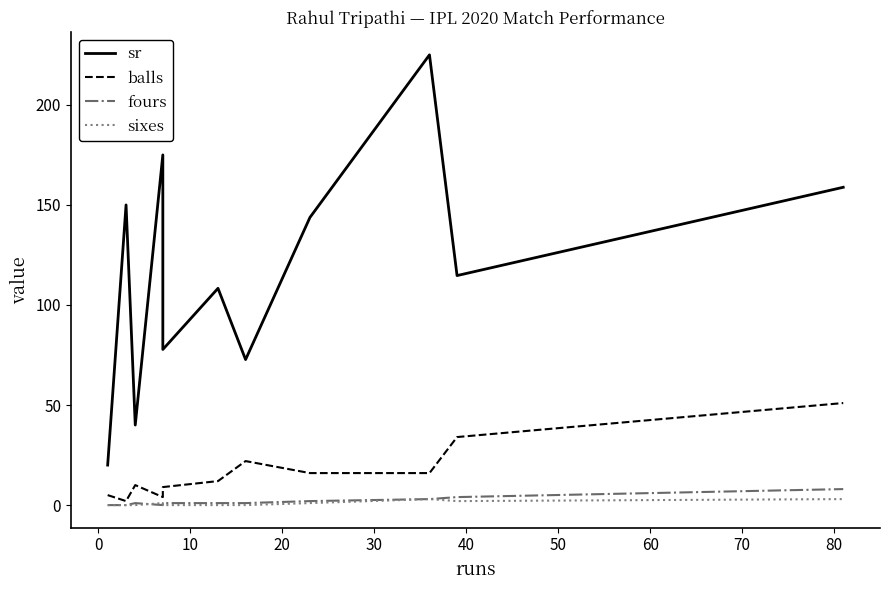

Which has a higher value, 60 or 70?

70